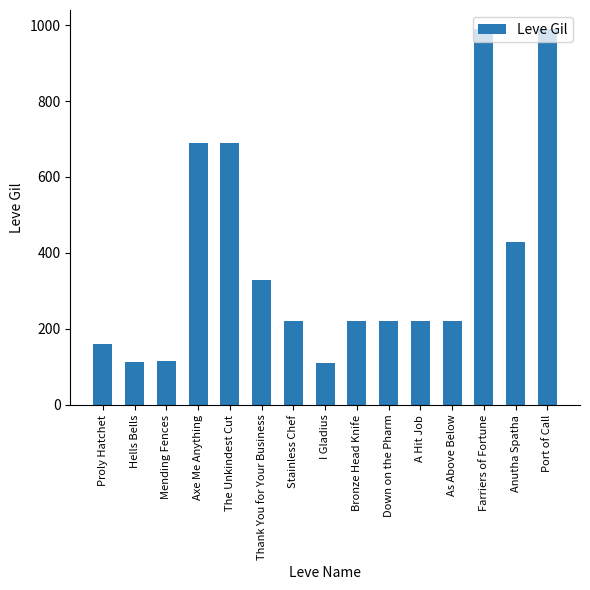

At which label does the data first exceed 220?

Axe Me Anything